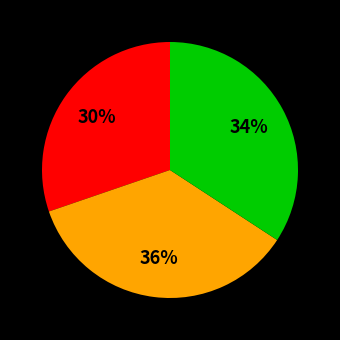

Is there a majority slice in this chart?

No